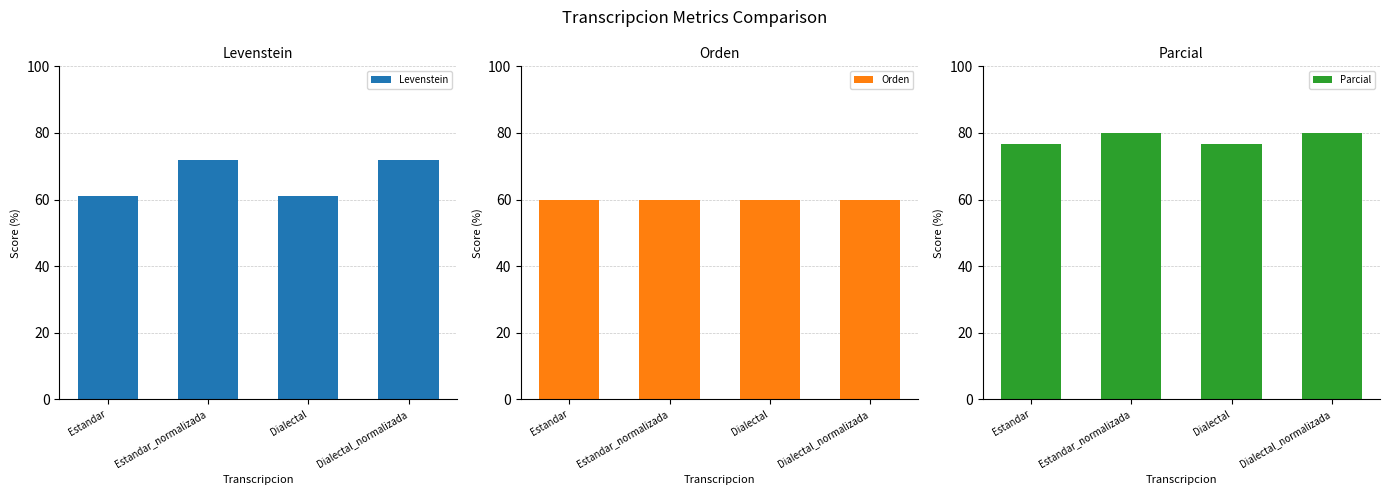

The Levenstein series shows 22.6 at Estandar_normalizada. True or false?

False